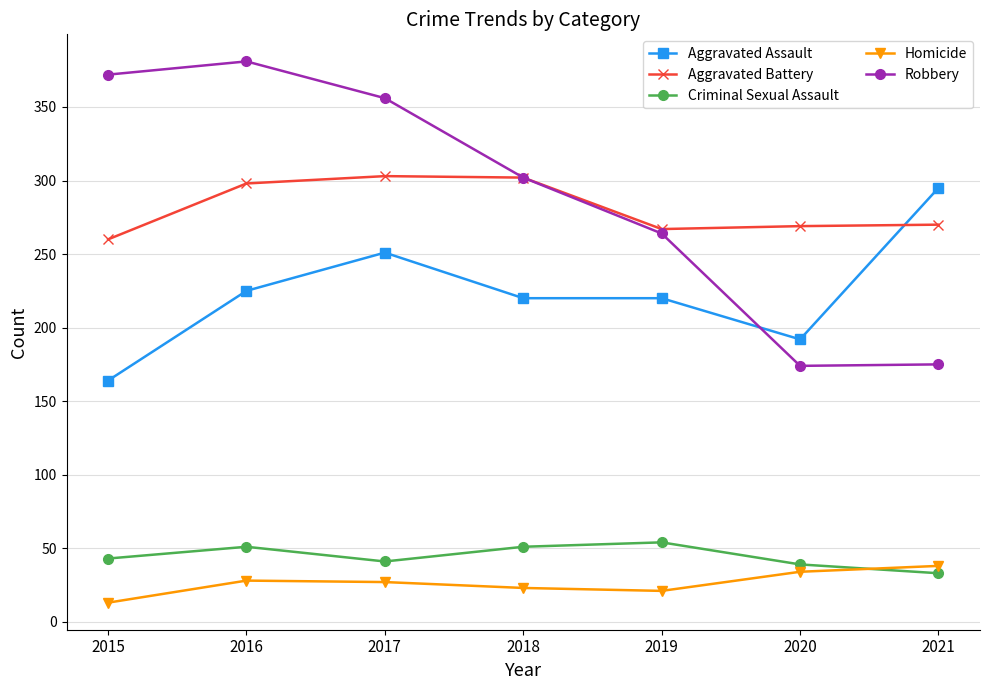

What is the difference between the maximum and minimum values in the Criminal Sexual Assault series?

21